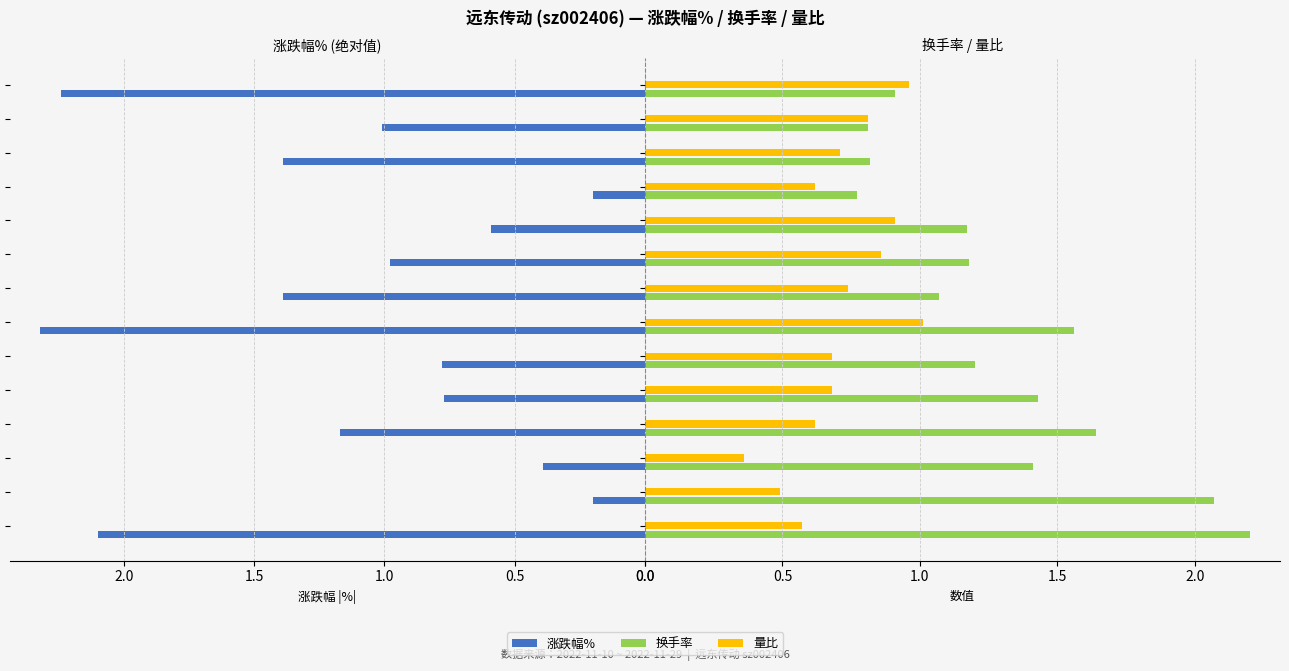

Is it true that 量比 equals 0.7 at 7?

True